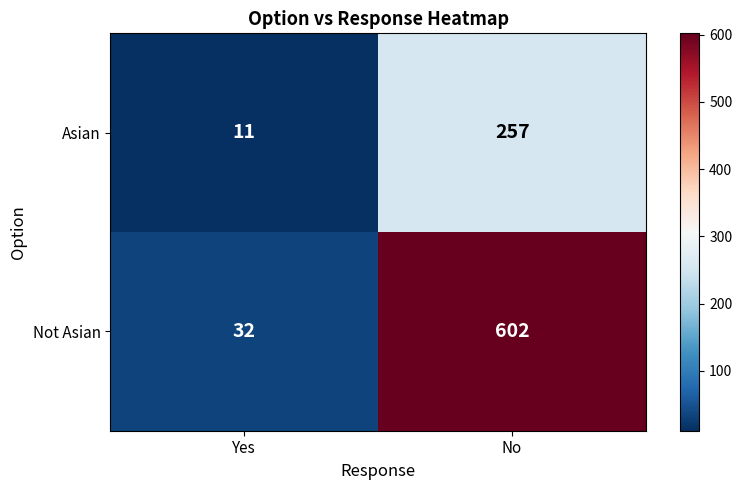

What is the total value across all series at No?

859